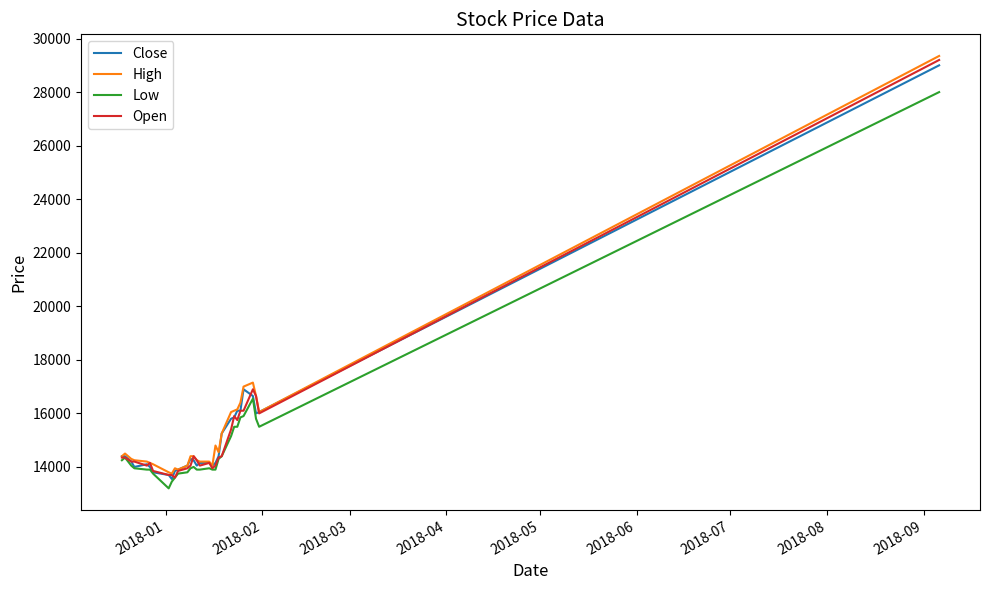

What is the minimum value for Close?

13550